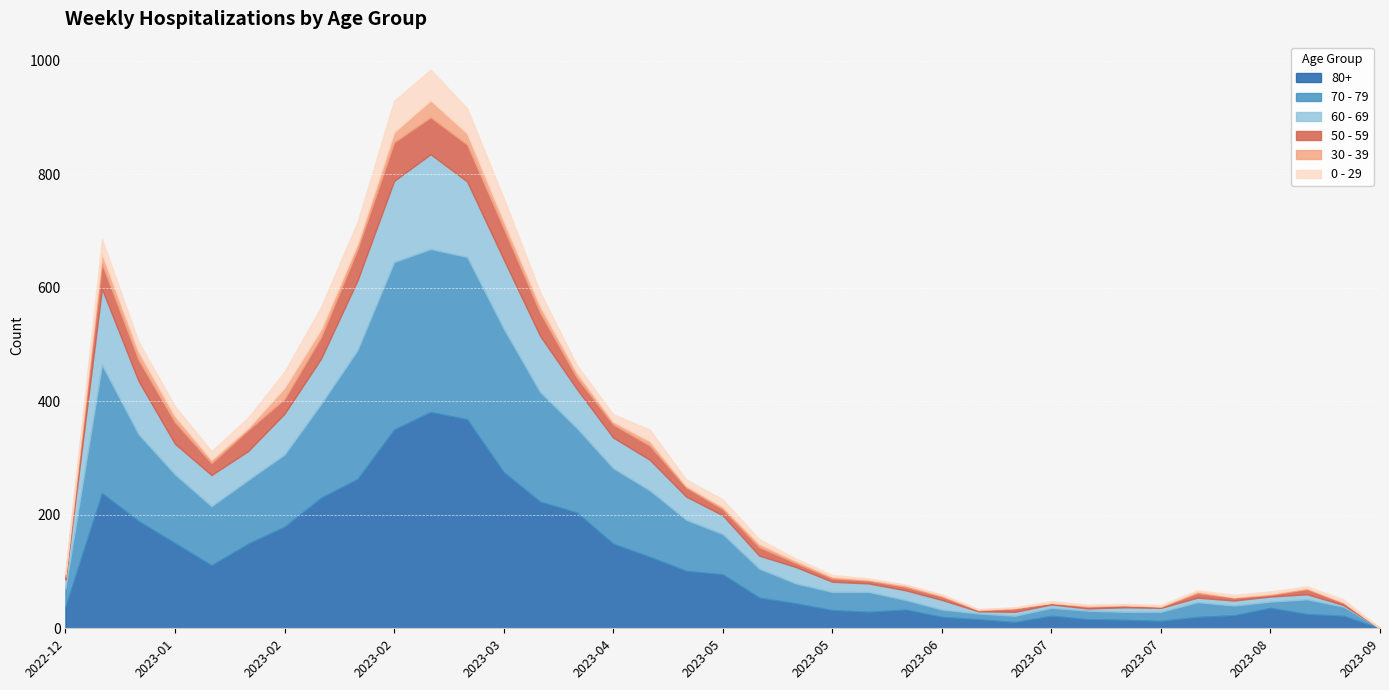

True or false: 70 - 79 has more than 2 points higher than both neighbors.

True